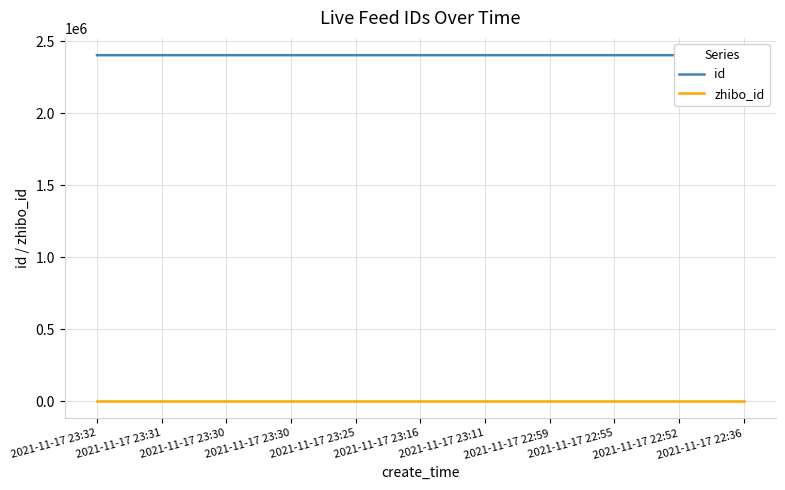

True or false: id has a value of 3145518 at 2021-11-17 22:59.

False